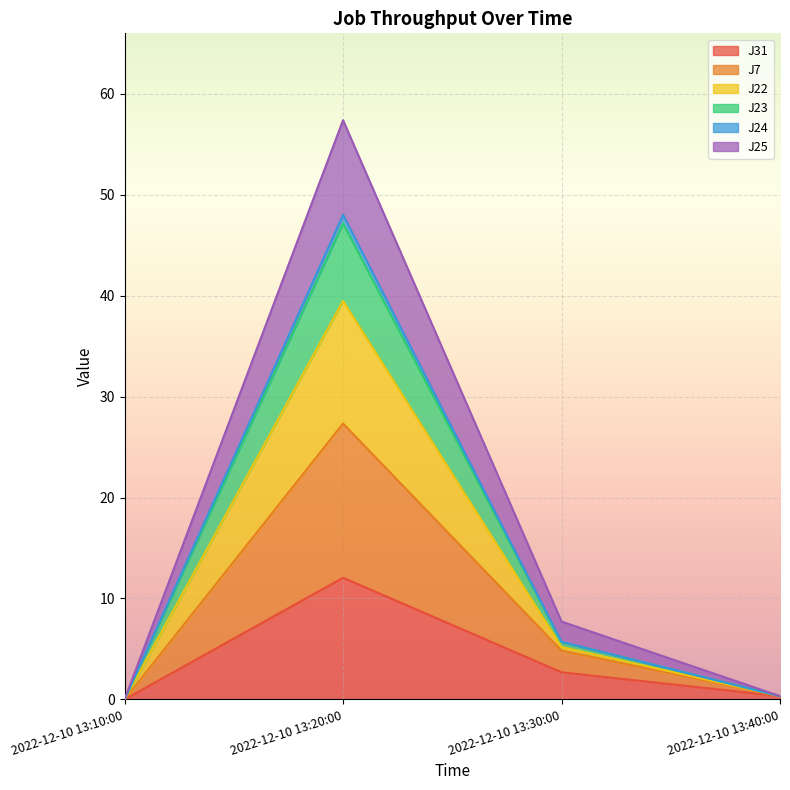

True or false: J24 has a value of 0.3 at 2022-12-10 13:40:00.

True